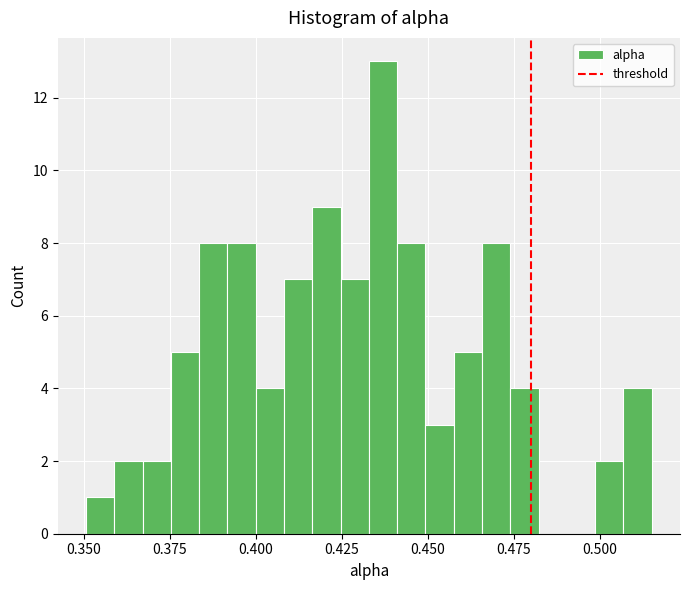

Around what value on the x-axis is the tallest bar? Give the approximate position of its centre, as read against the axis.

0.435